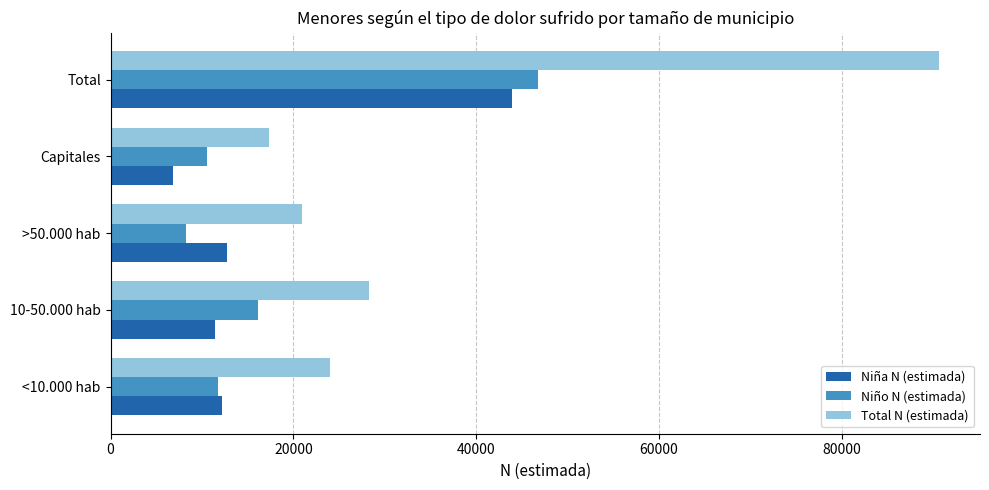

Read the Total N (estimada) value at >50.000 hab.

20975